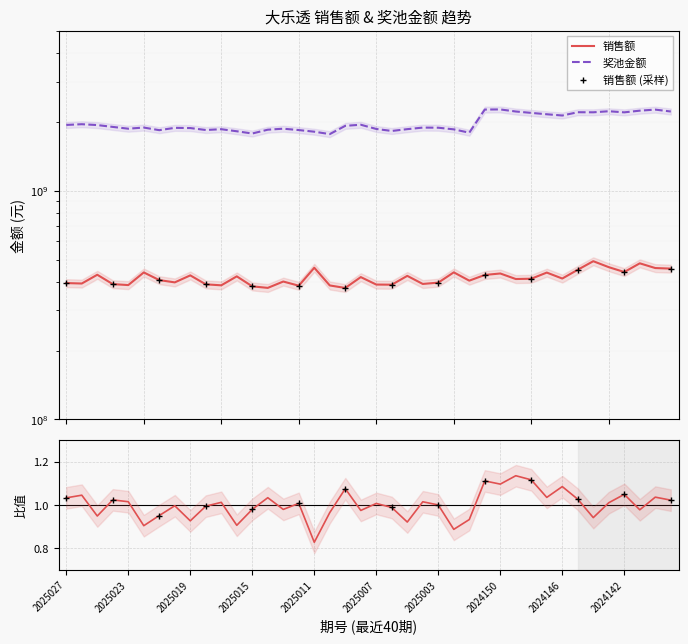

Which series has the largest total across all categories?

奖池金额